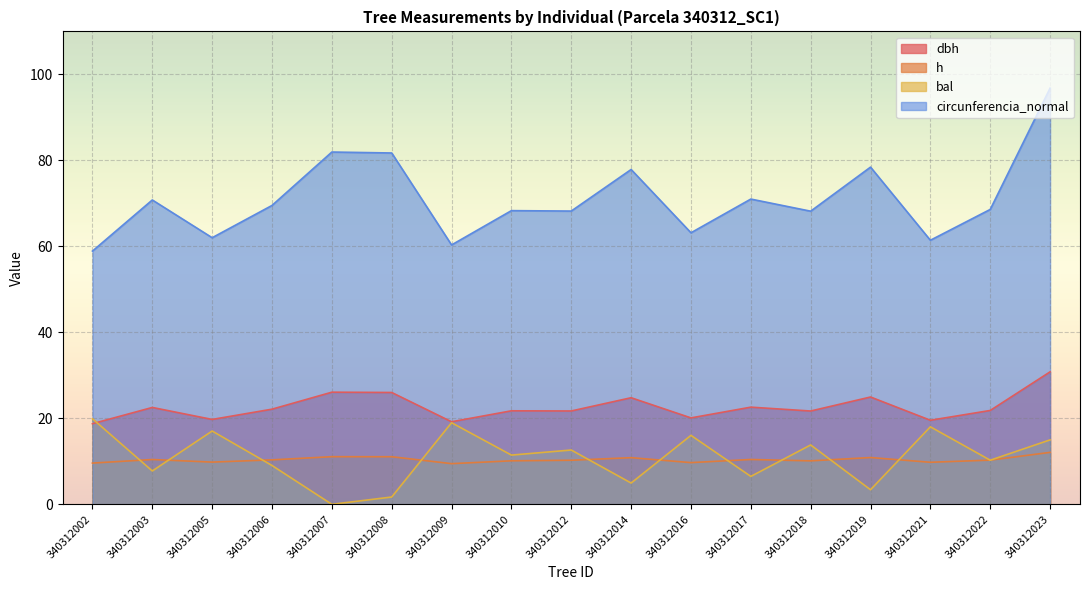

True or false: bal has a value of 21.0 at 340312018.

False